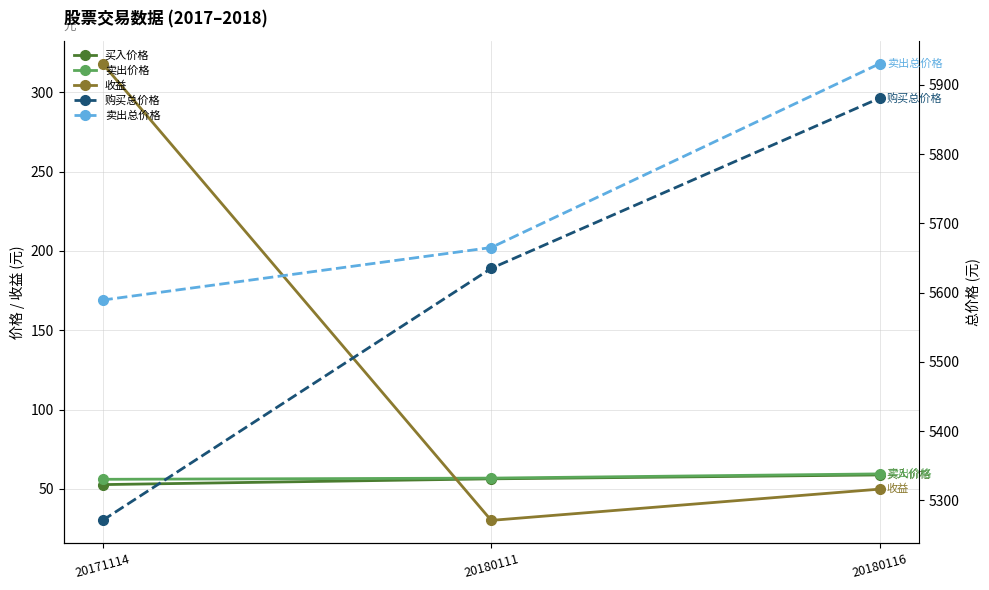

Where does the 收益 series first go above 49?

20171114